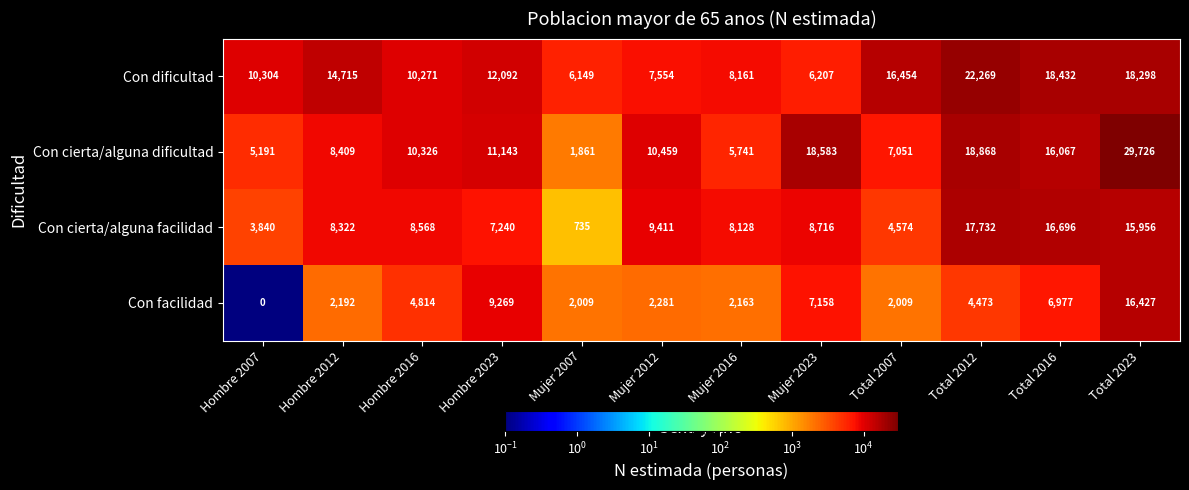

List the series in order of their peak value, lowest first.

Con facilidad, Con cierta/alguna facilidad, Con dificultad, Con cierta/alguna dificultad